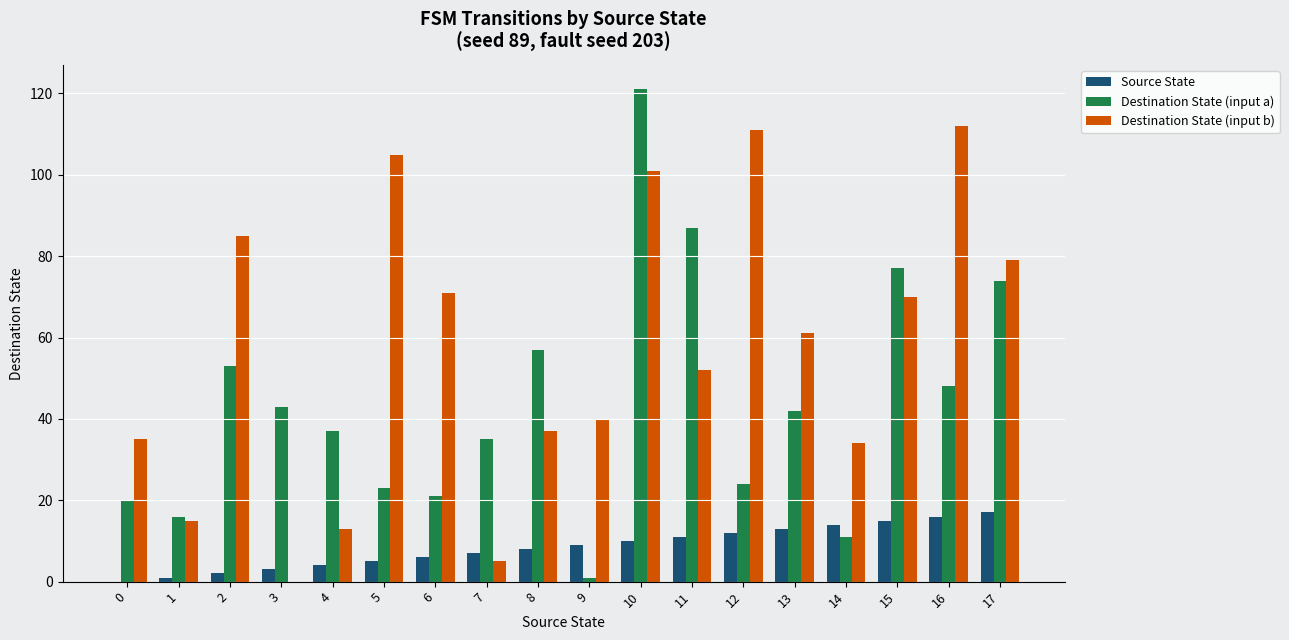

The value of Destination State (input a) at 16 is 73. True or false?

False